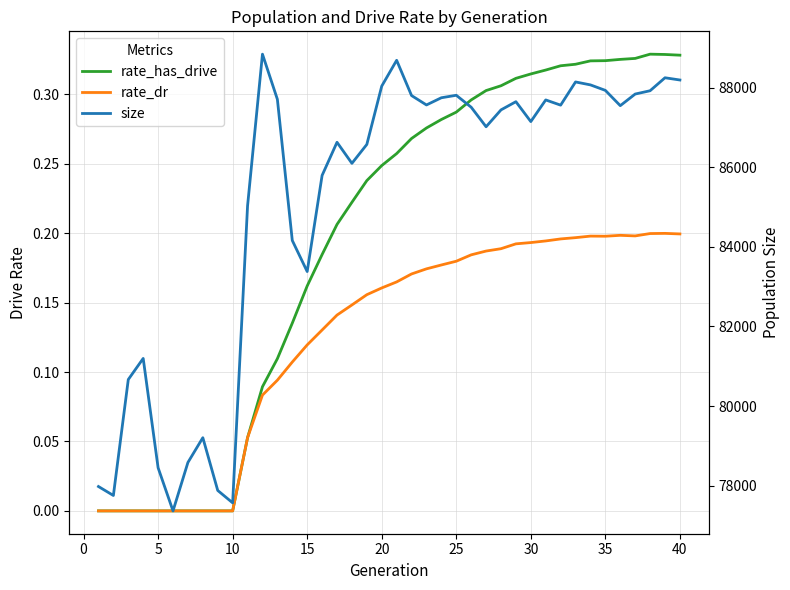

The rate_dr series shows 0.2 at 17. True or false?

False